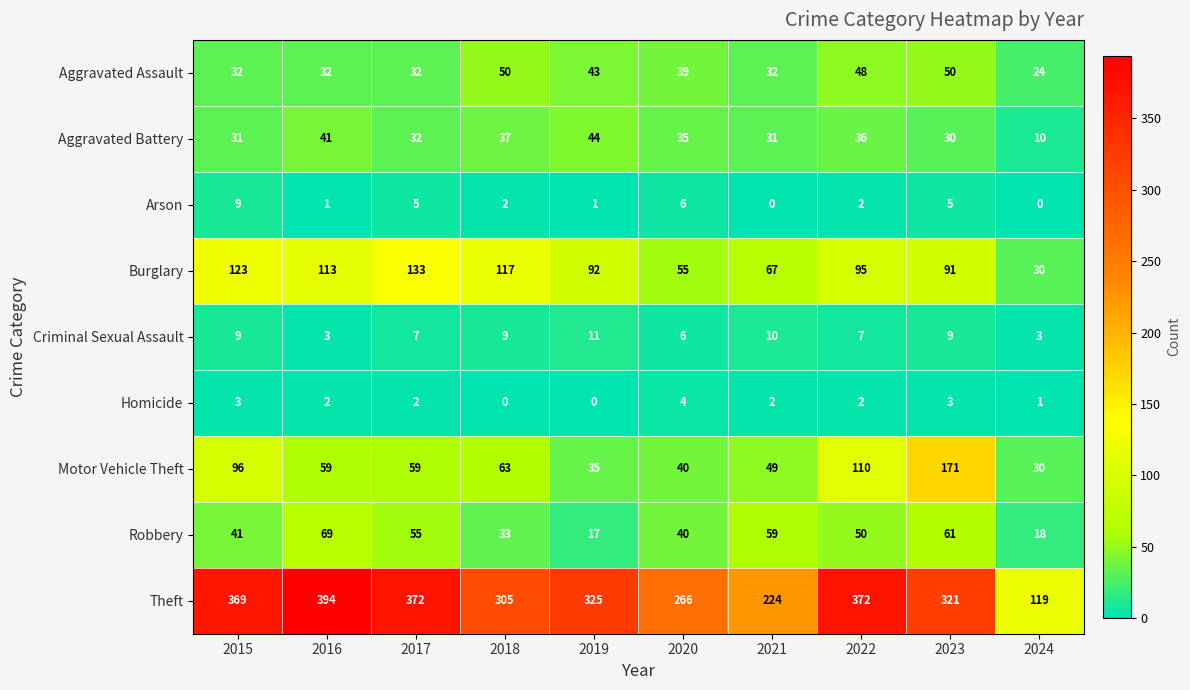

Is the value of Motor Vehicle Theft at 2016 greater than the value of Arson at 2020?

Yes